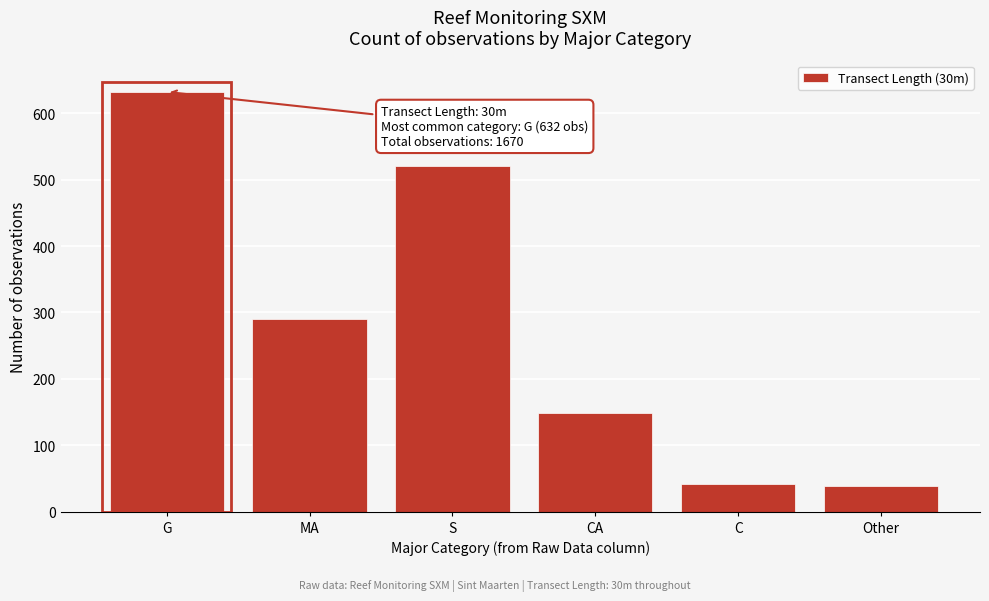

Reading left to right, list all the values displayed in this chart.

632	290	520	148	42	38